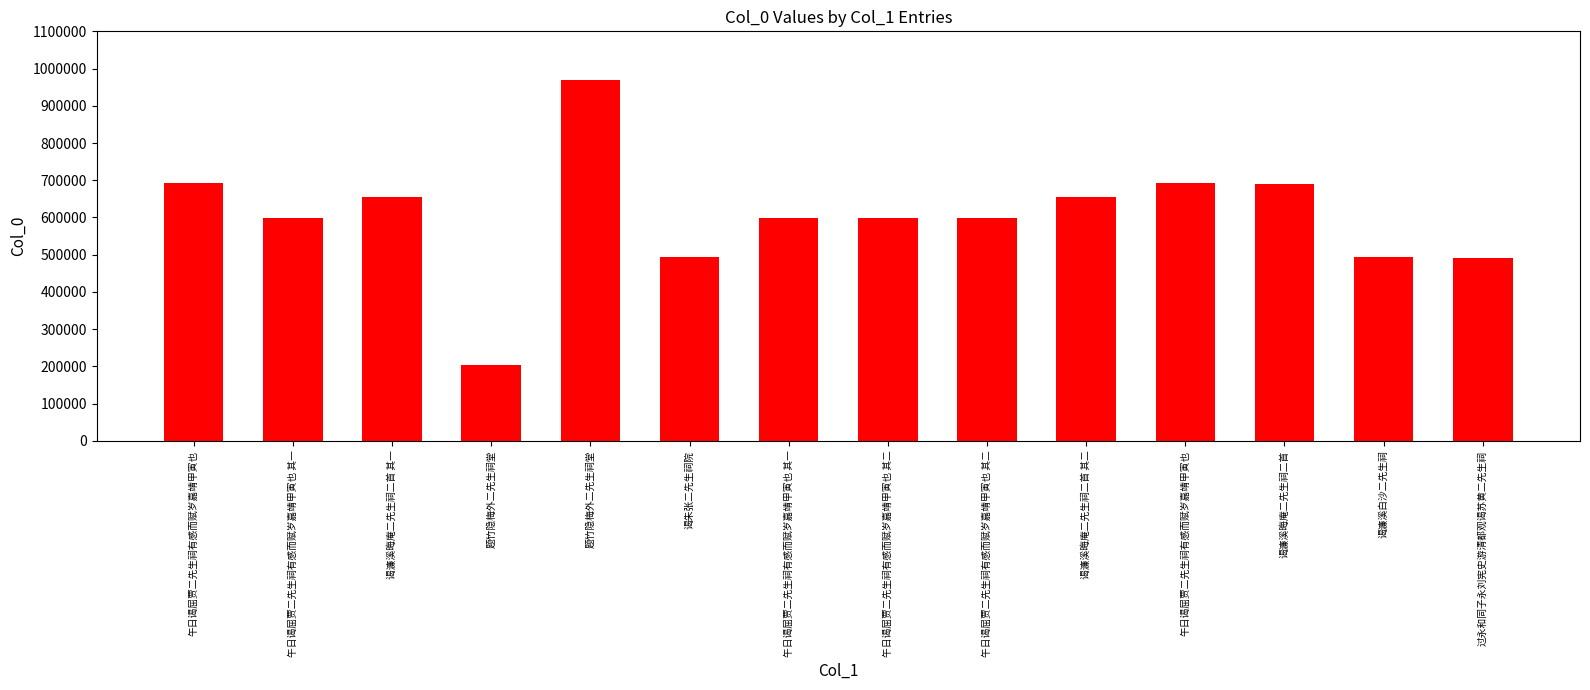

How many bars are there in total?

14